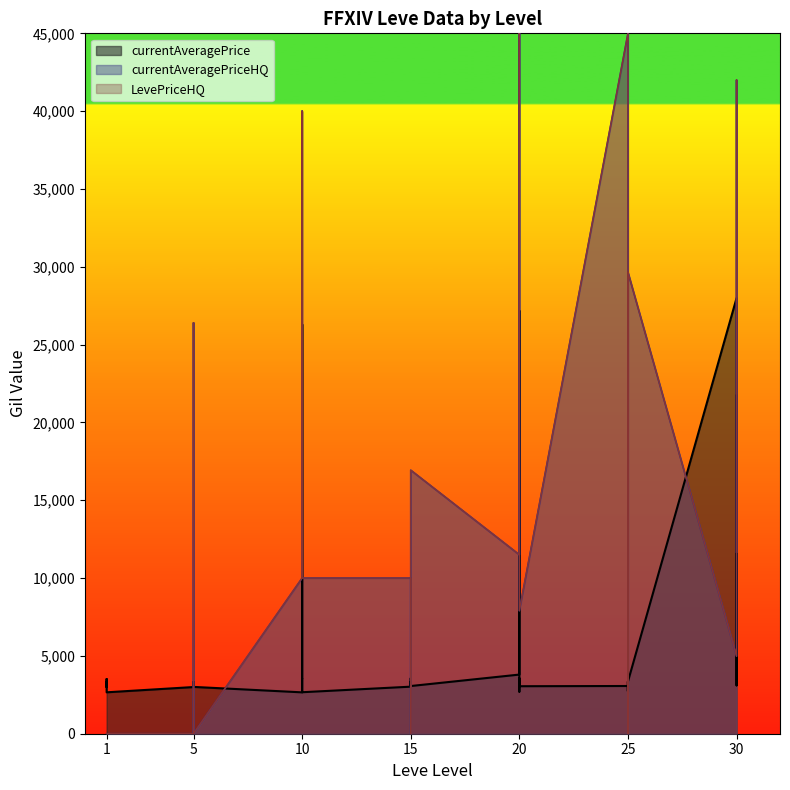

Reading left to right, extract all data points from this chart.

currentAveragePrice: 3307	3309	2996	3515	3000	2661	2999	3015	3313	3001	3316	3008	2658	2670	26304	3539	3543	2666	3023	3341	3041	3325	3561	3064	3800	27174	3053	3568	2700	3052	3066	2734	3349	3341	2734	3351	27990	3106	3601	21725
currentAveragePriceHQ: 0	0	0	0	0	0	0	0	0	0	26400	0	10000	10000	40000	26800	10000	10000	10000	0	10000	10000	12000	16933	11500	45000	15000	11000	8500	7900	45000	19830	0	0	19830	29650	4980	20000	42000	11667
LevePriceHQ: 0	0	0	0	0	0	0	0	0	0	26400	0	10000	10000	40000	26800	10000	10000	10000	0	10000	10000	12000	16933	11500	45000	15000	11000	8500	7900	45000	19830	0	0	19830	29650	4980	20000	42000	11667